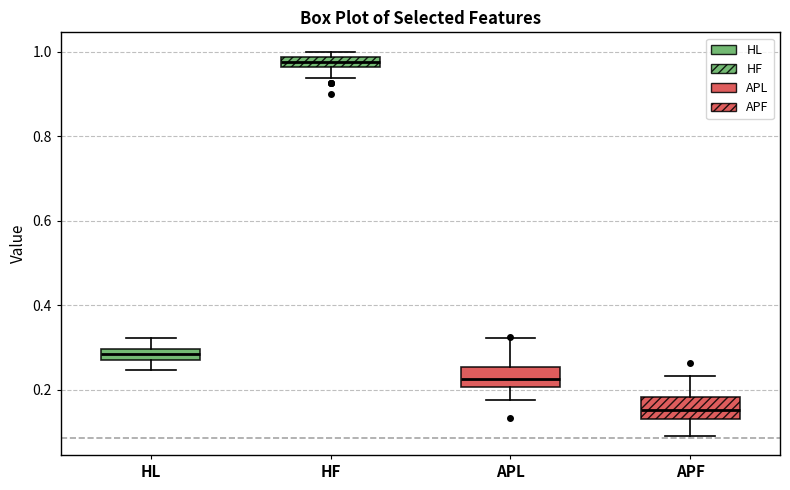

Where does the median line of the box for HL sit on the y-axis? The values are not printed on the chart, so give them approximately, as read against the axis.

0.28